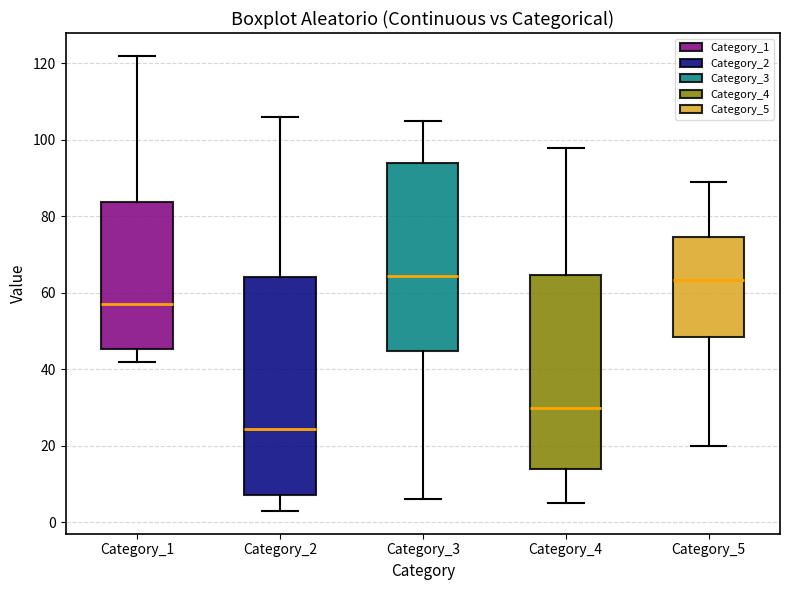

Reading left to right, transcribe this box plot: for each box, give where its median line is, the range the box spans, and where its two whiskers end, as read against the y-axis. The values are not printed on the chart, so give them approximately, as read against the axis.

Category_1: median 58, box 46 to 84, whiskers 42 to 122
Category_2: median 24, box 8 to 64, whiskers 4 to 106
Category_3: median 64, box 44 to 94, whiskers 6 to 106
Category_4: median 30, box 14 to 64, whiskers 6 to 98
Category_5: median 64, box 48 to 74, whiskers 20 to 90